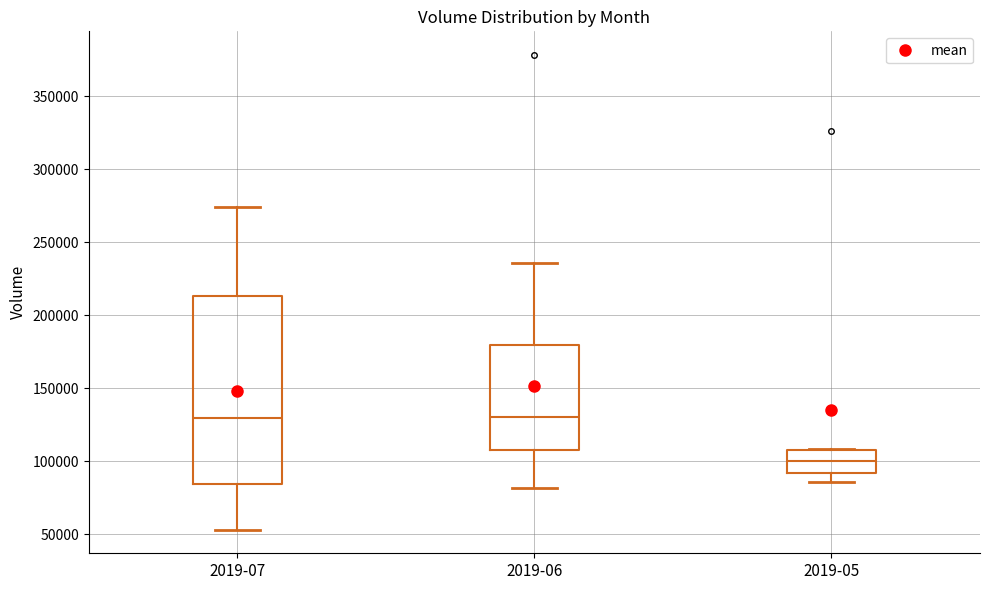

Which box has the lowest median line?

2019-05